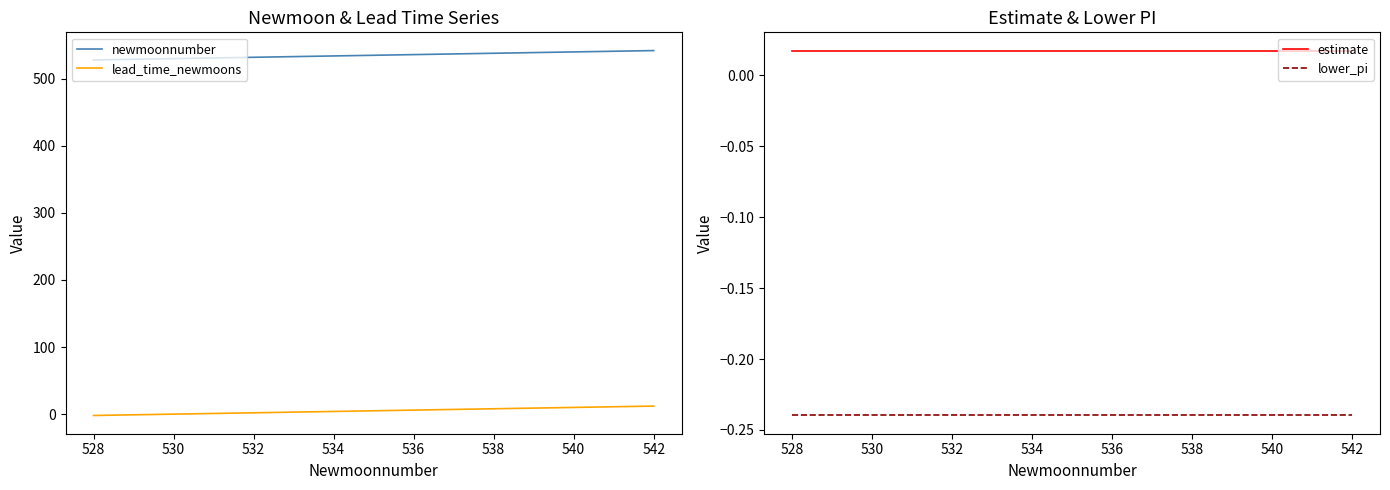

True or false: lead_time_newmoons has a value of 8 at 538.

True